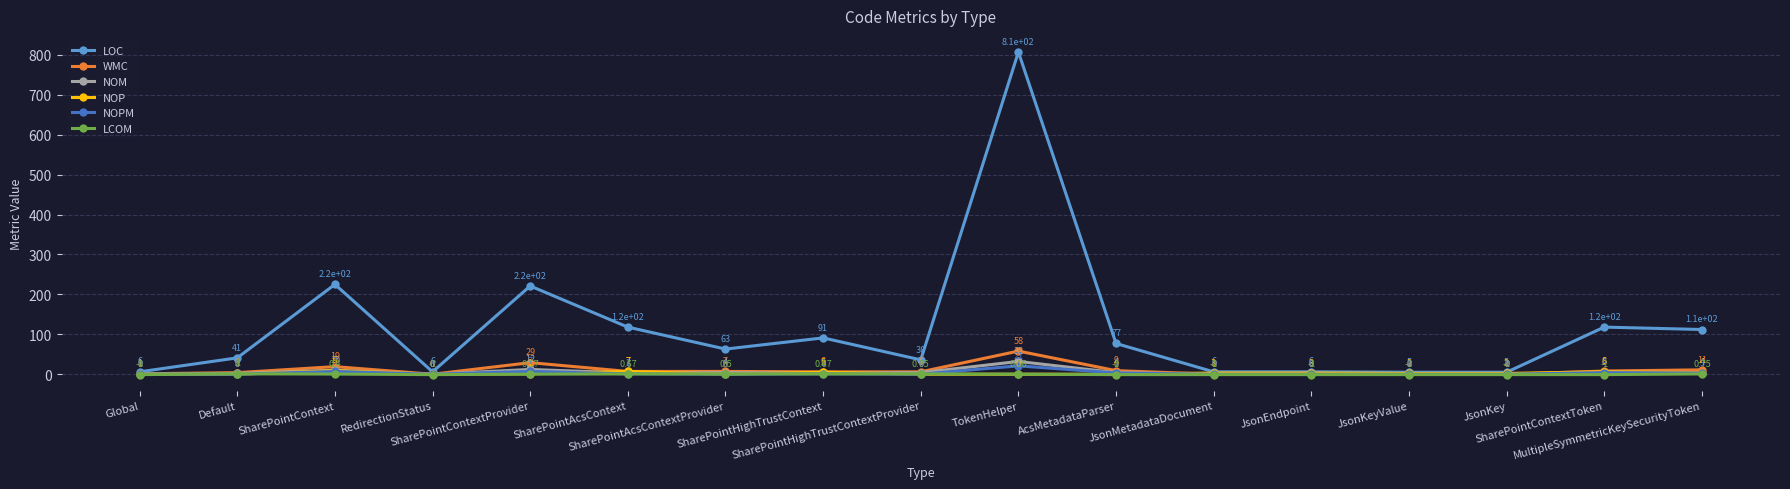

True or false: NOM has more than 1 interior local peaks.

True